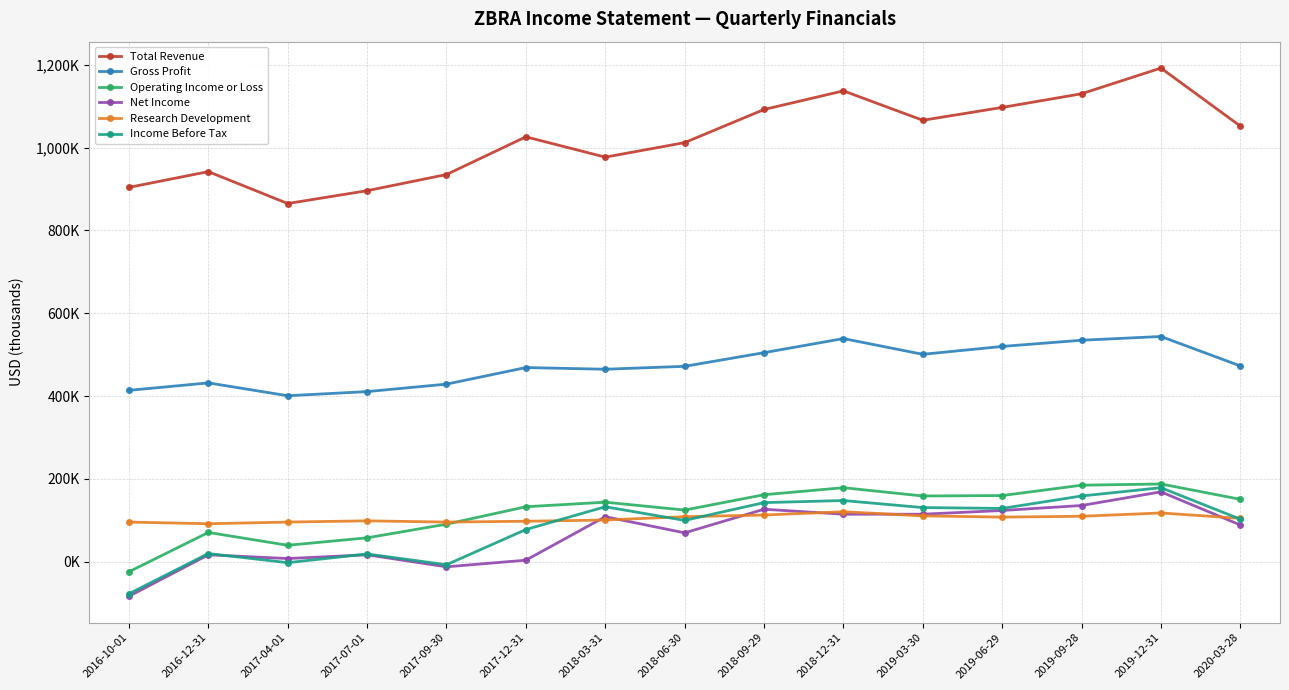

Count the number of categories in the chart.

15